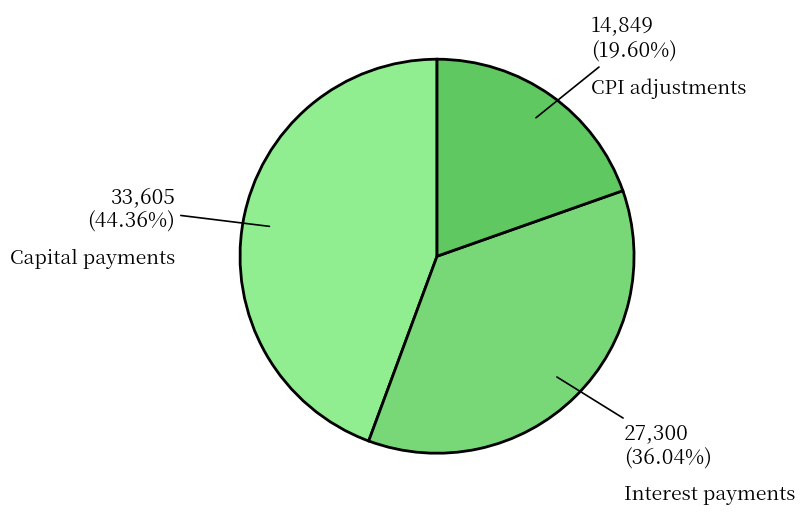

Is there a majority slice in this chart?

No